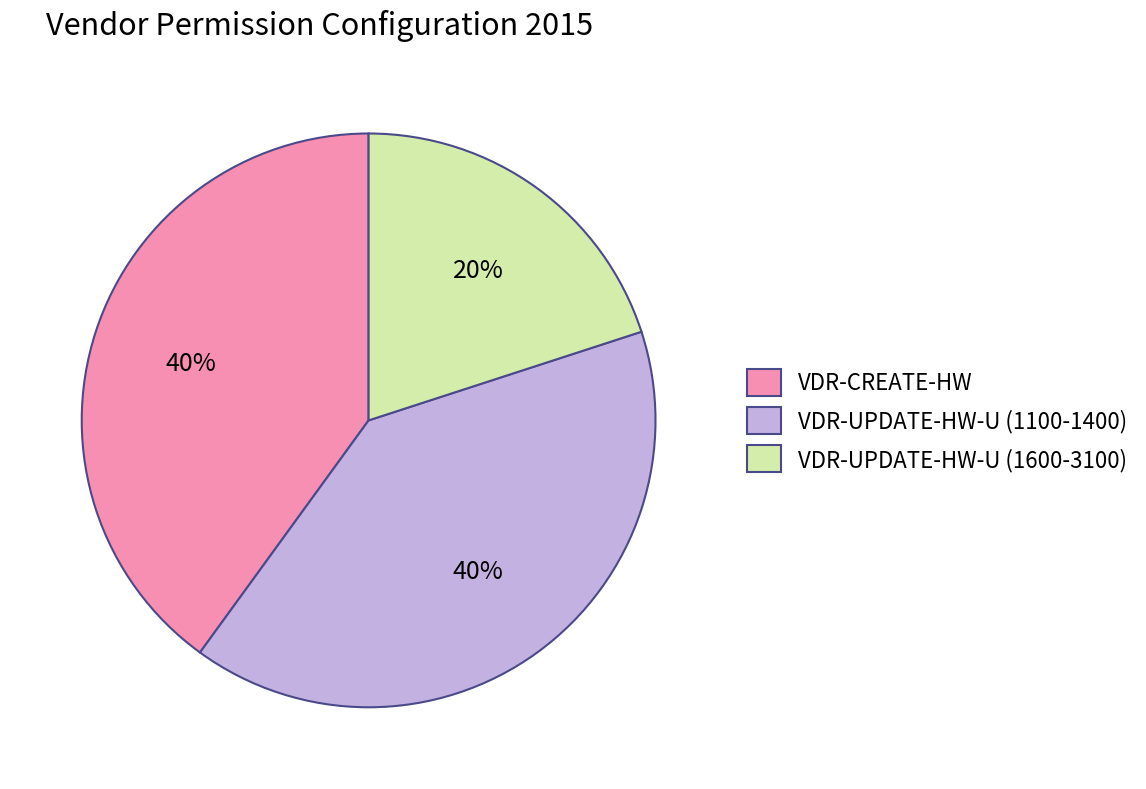

To the nearest percent, what is the difference between the largest and smallest slice percentages?

20%